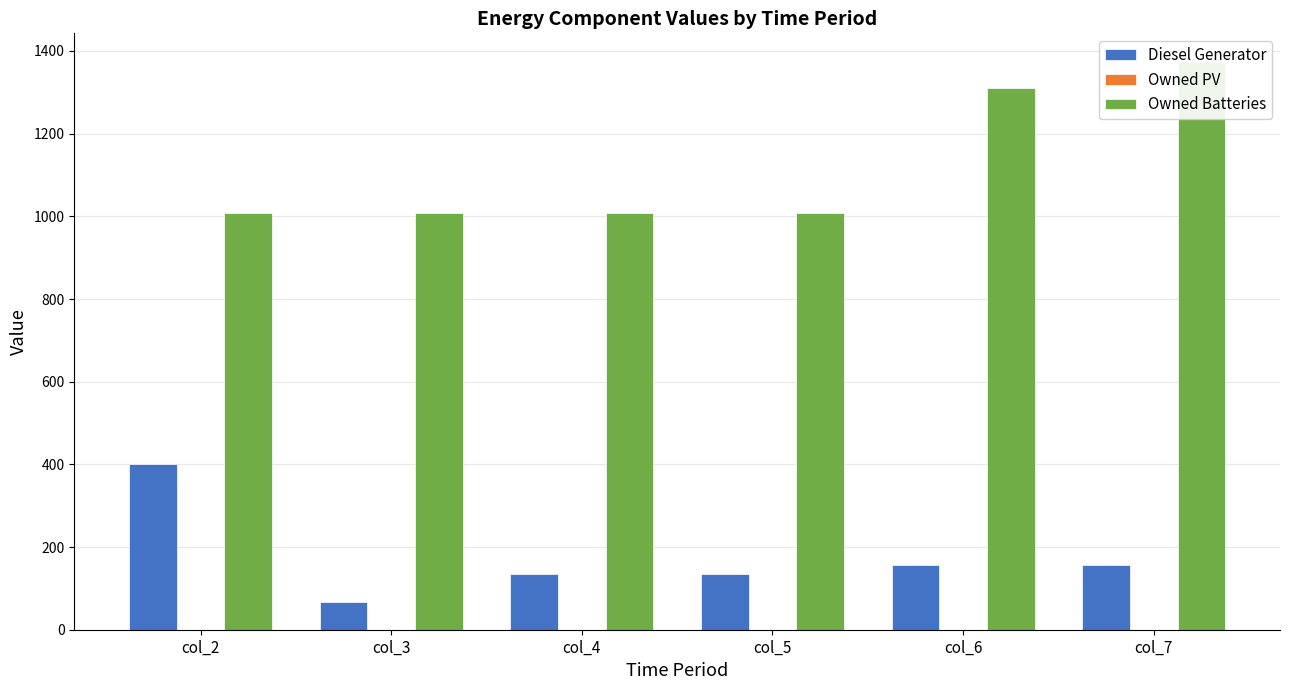

Does the chart contain any negative values?

No